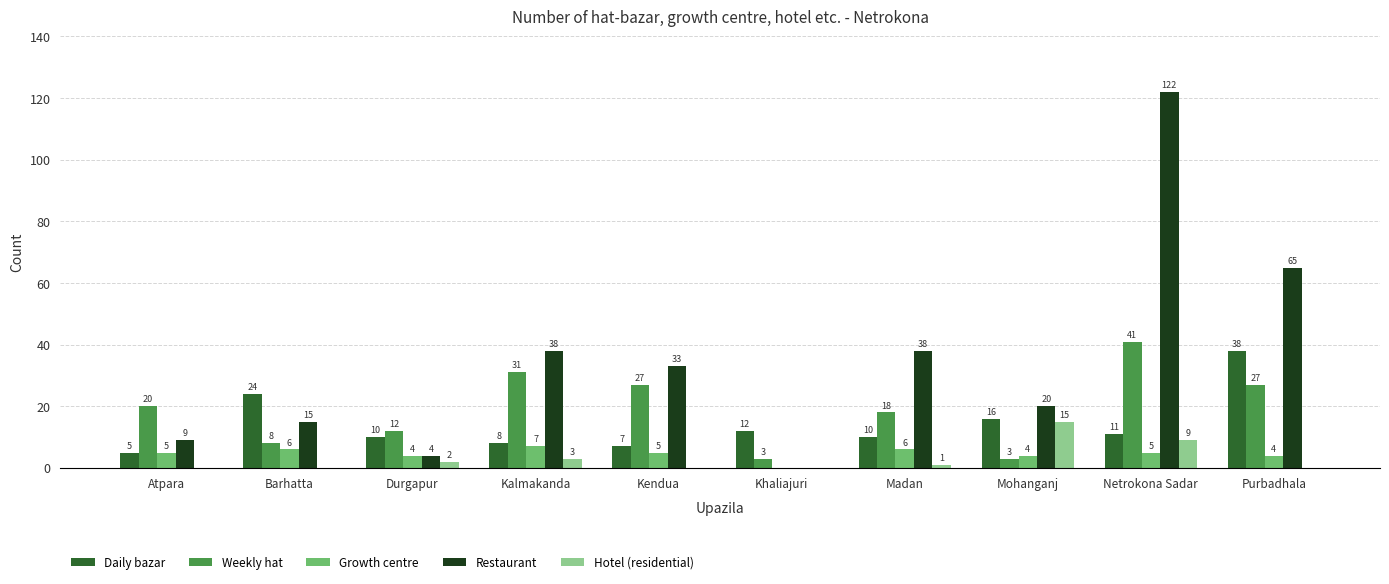

Which series has the largest total across all categories?

Restaurant